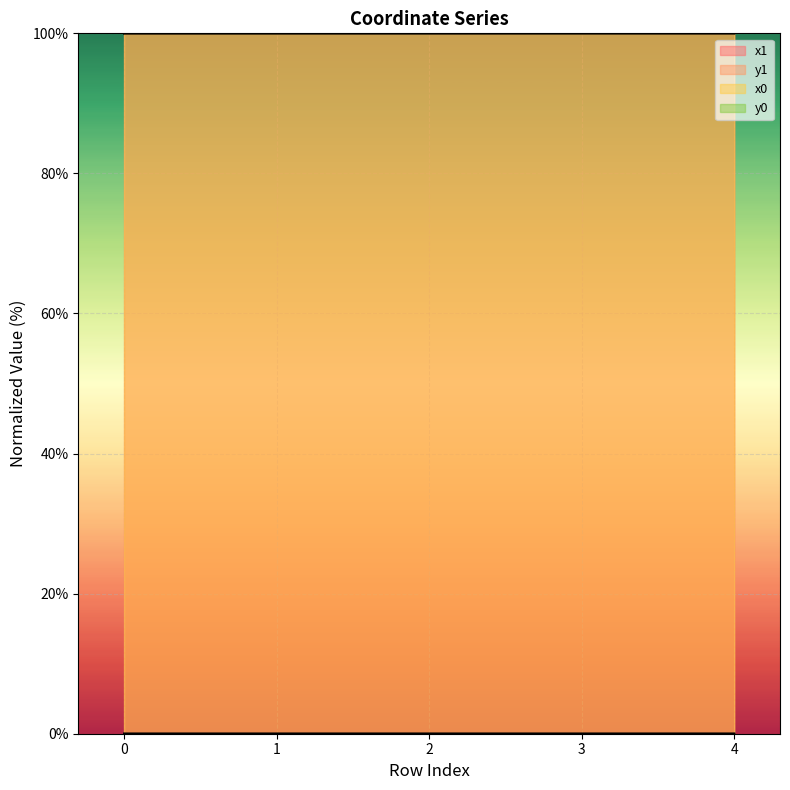

Between 3 and 2, which is larger?

3